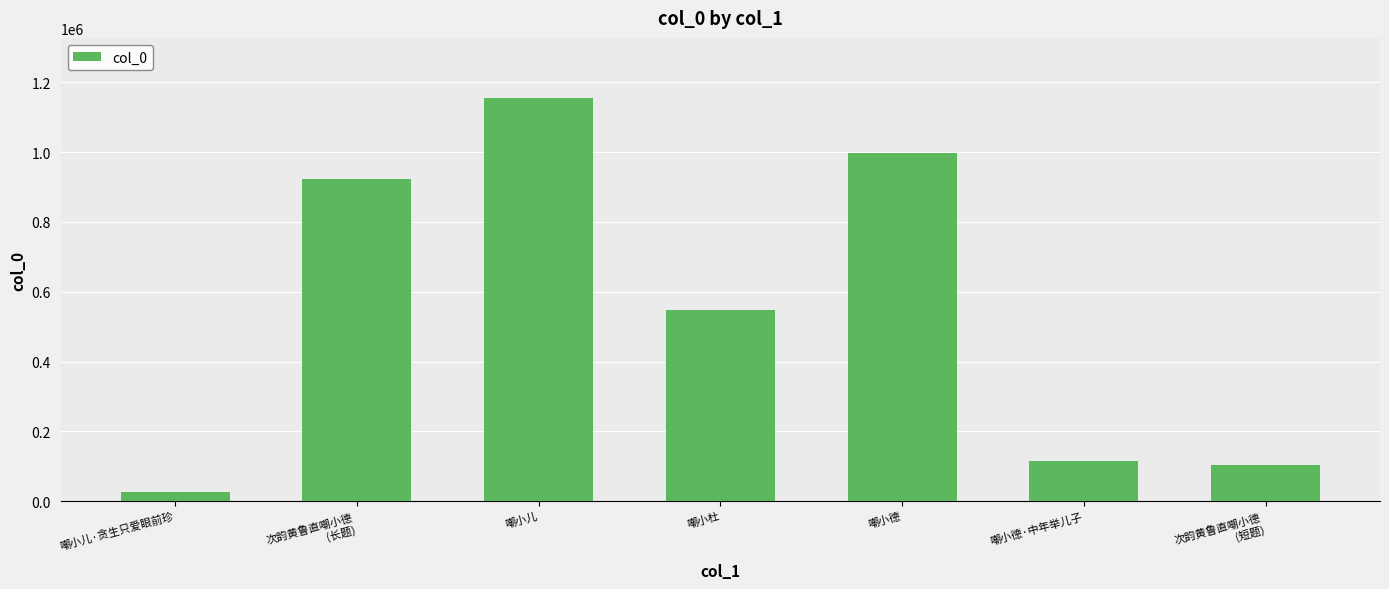

At which label is the value closest to 589595?

嘲小杜